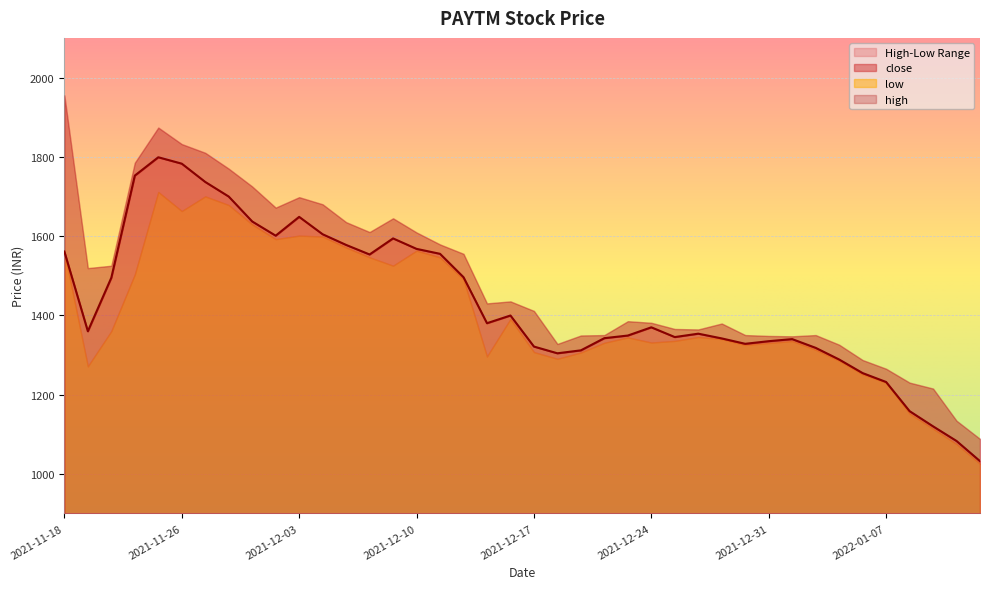

The chart shows a value of 1082.7 at 2022-01-12. True or false?

True